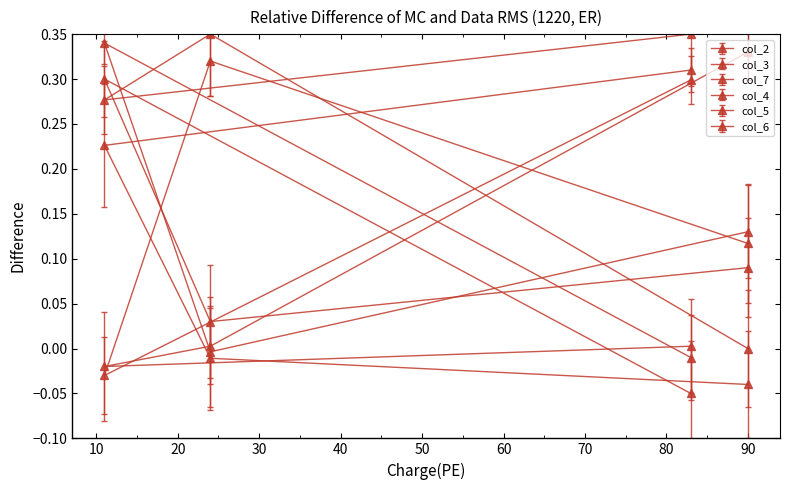

How many lines are shown in the chart?

6